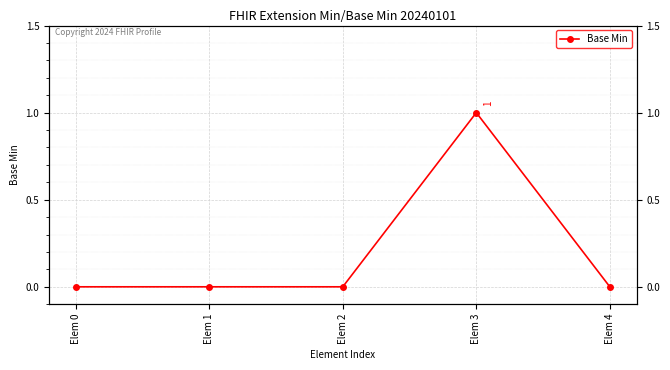

What is the difference between the maximum and minimum values?

1